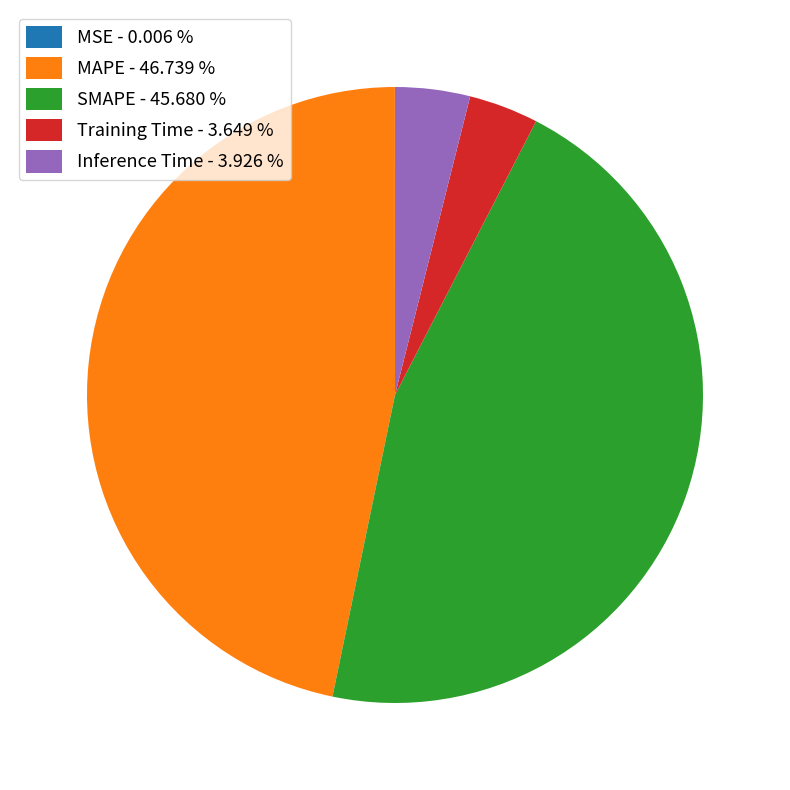

Between MAPE - 46.739 % and Training Time - 3.649 %, which is larger?

MAPE - 46.739 %